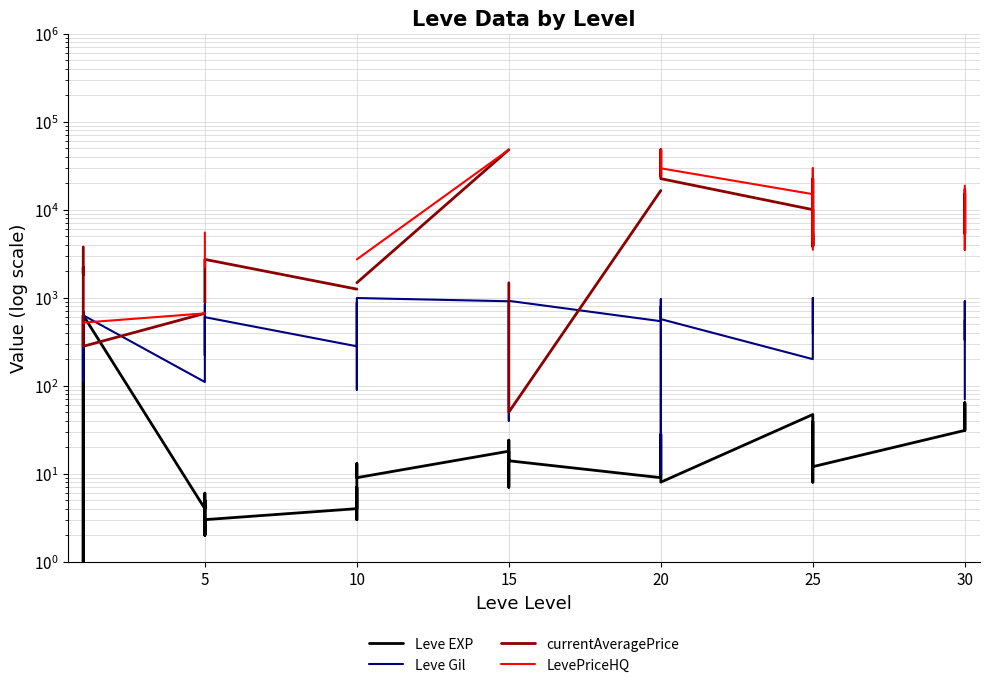

How many times do LevePriceHQ and Leve EXP cross each other?

1